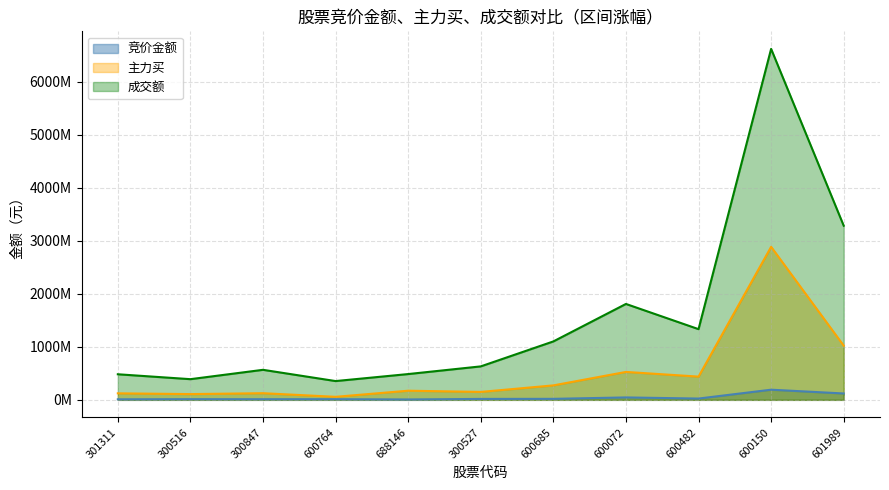

What is the label of the 10th point from the right?

300516